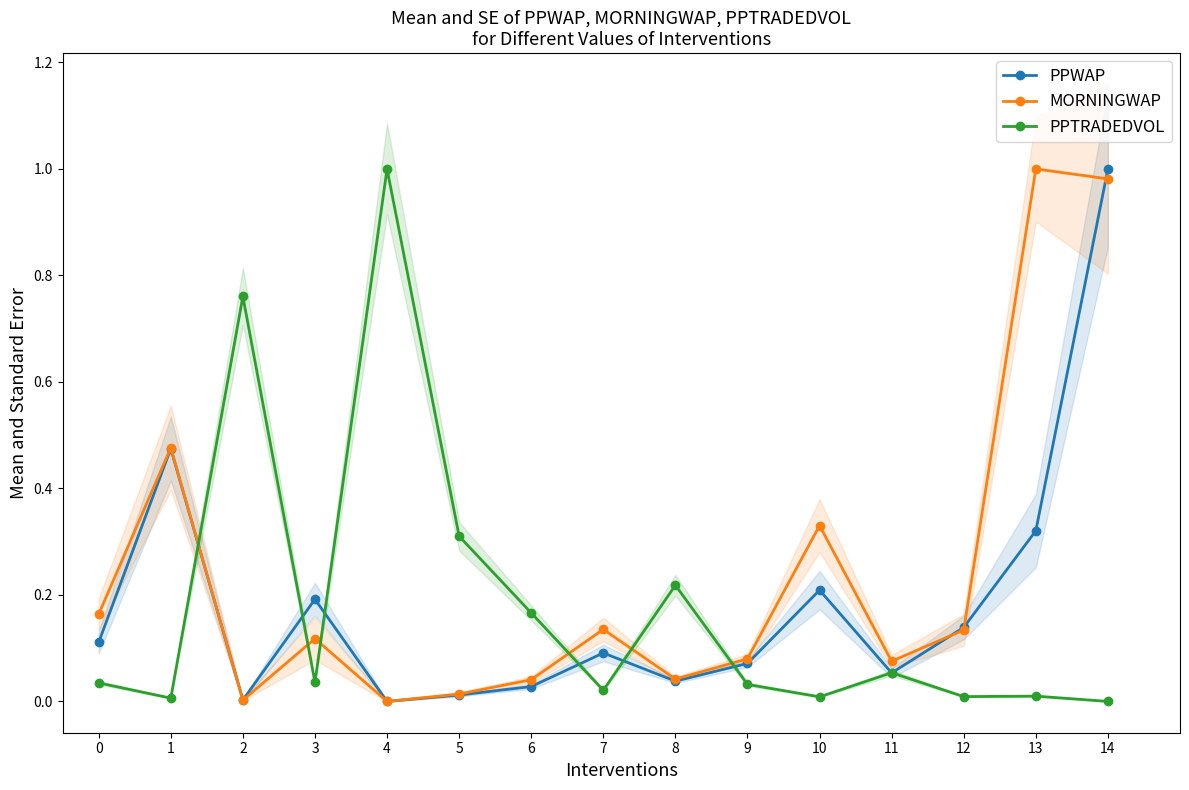

Which category has the highest value in the PPTRADEDVOL series?

4